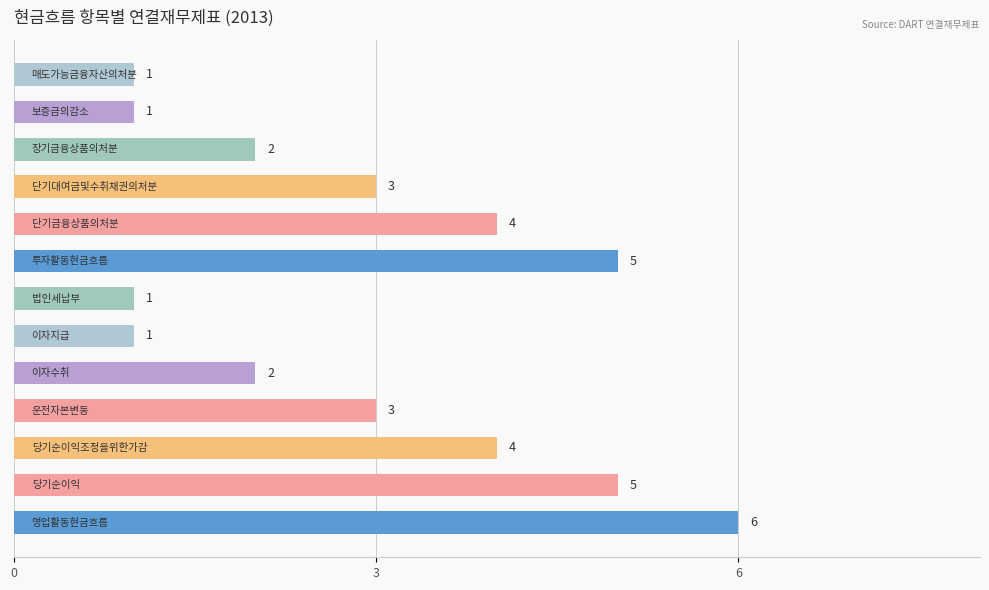

How many distinct data groups are displayed?

1